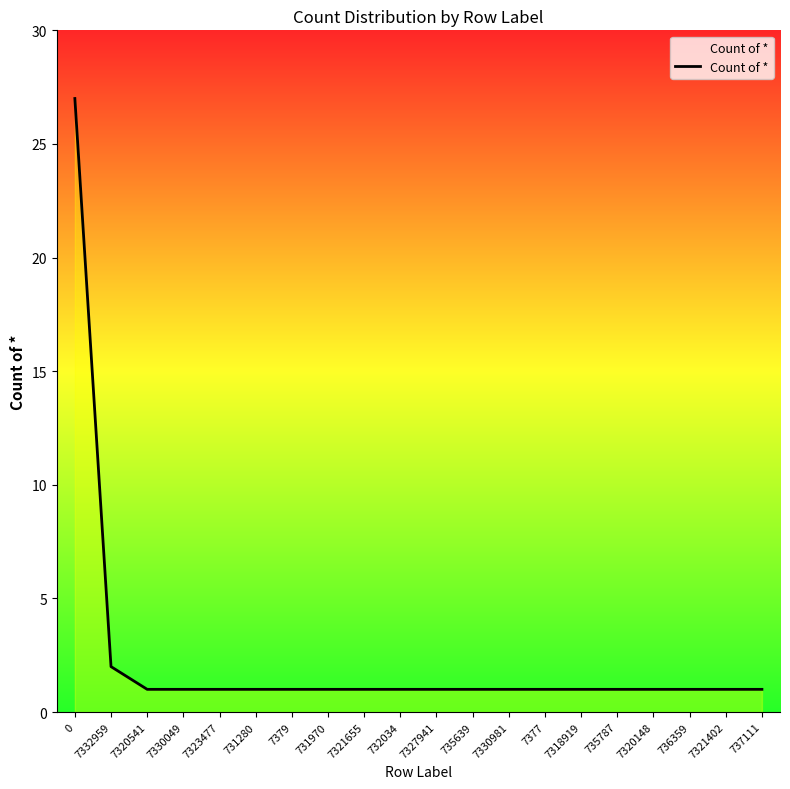

What is the difference between the maximum and second lowest values?

26